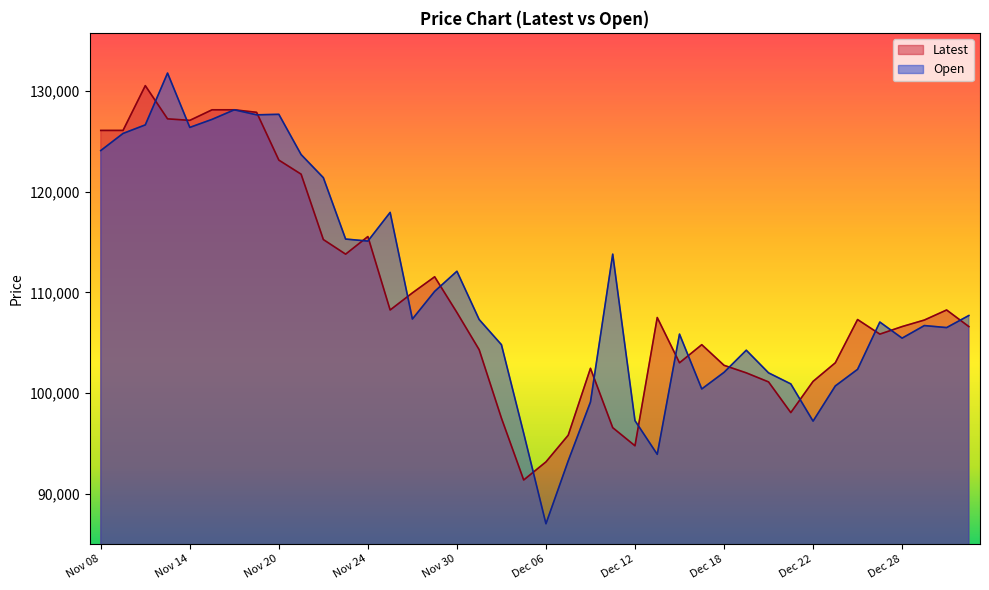

Which series has the largest total across all categories?

Open